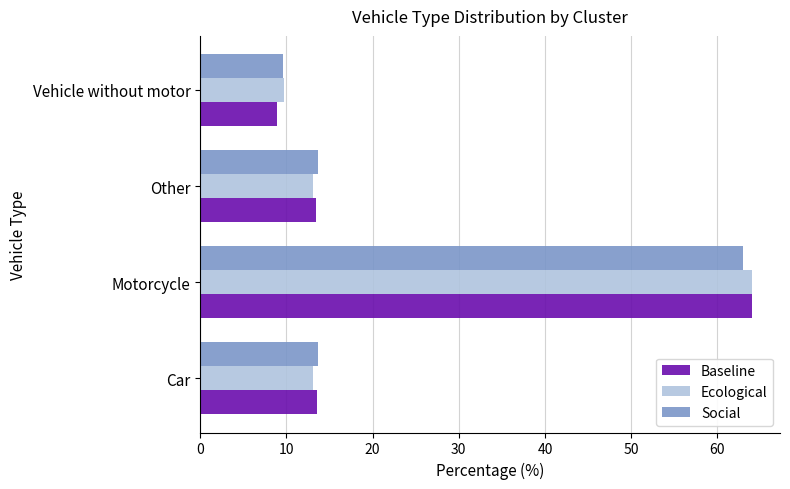

What is the spread (max minus min) of values at Vehicle without motor?

0.8